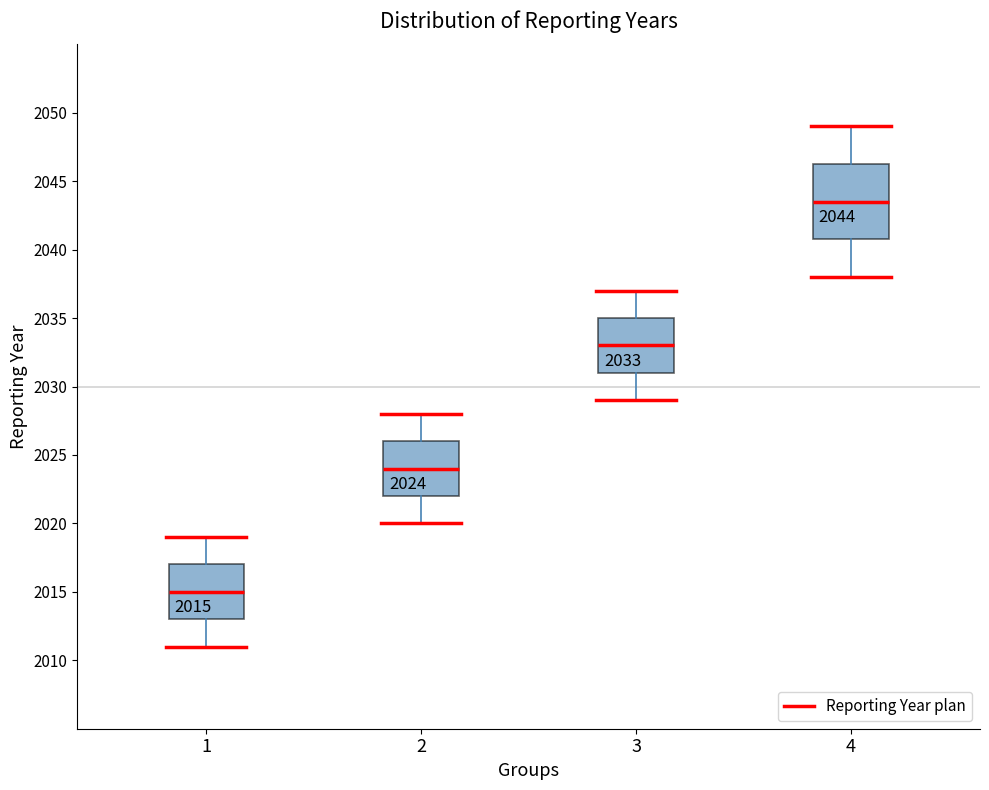

Comparing the boxes themselves (not the whiskers), which one is the tallest?

4